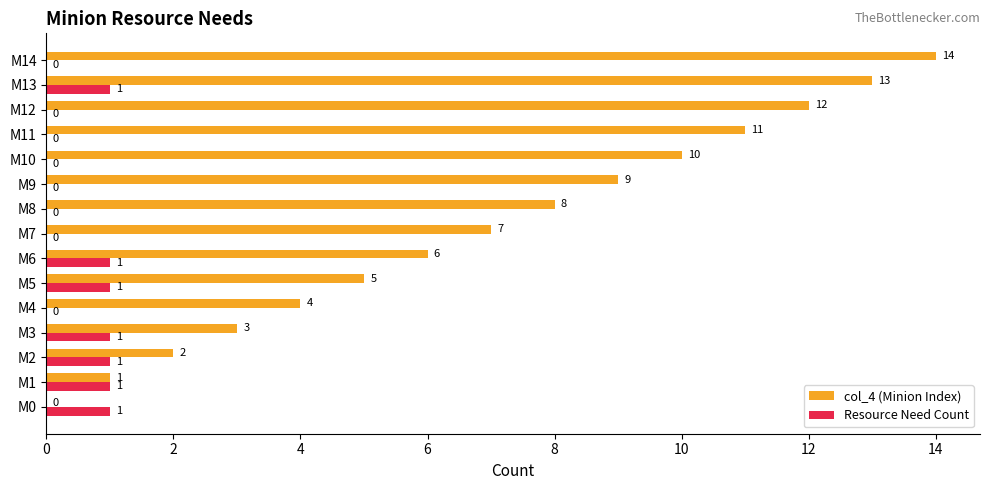

Which series has the widest spread of values?

col_4 (Minion Index)